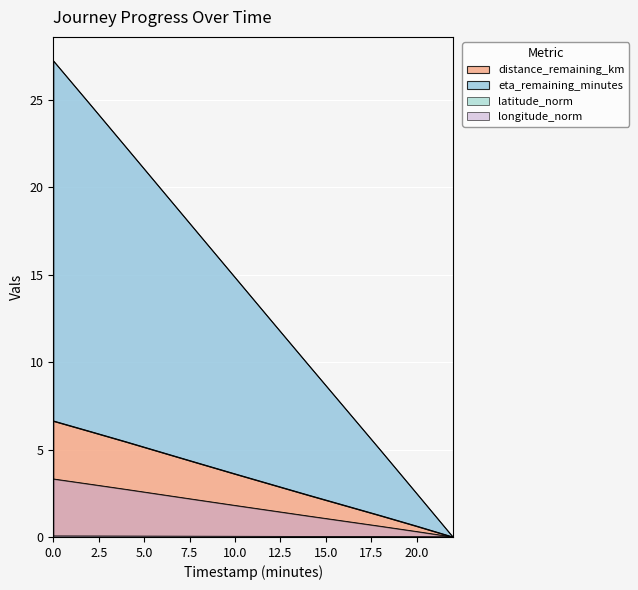

True or false: distance_remaining_km has a value of 5.2 at 12.0.

False